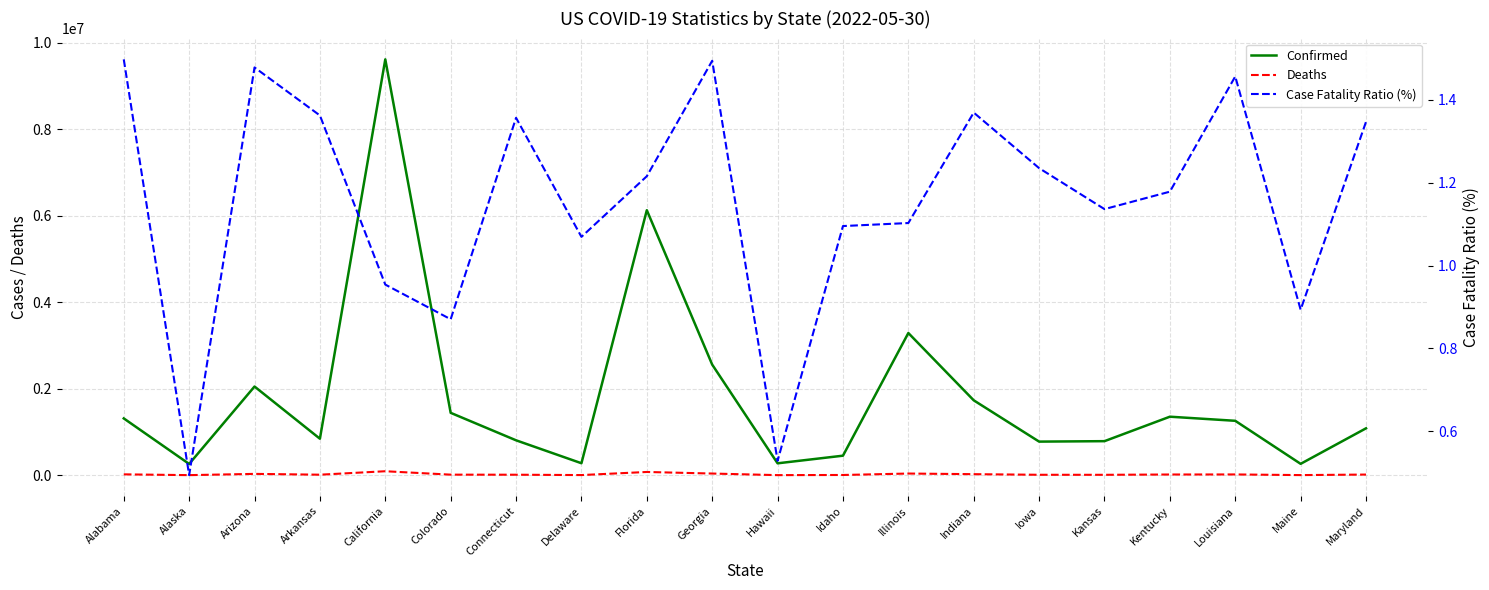

Which series has the largest total across all categories?

Confirmed